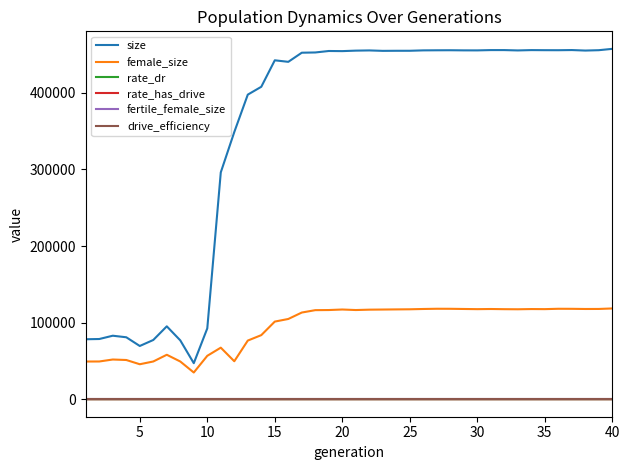

Is this an area chart (filled region under the line)?

No